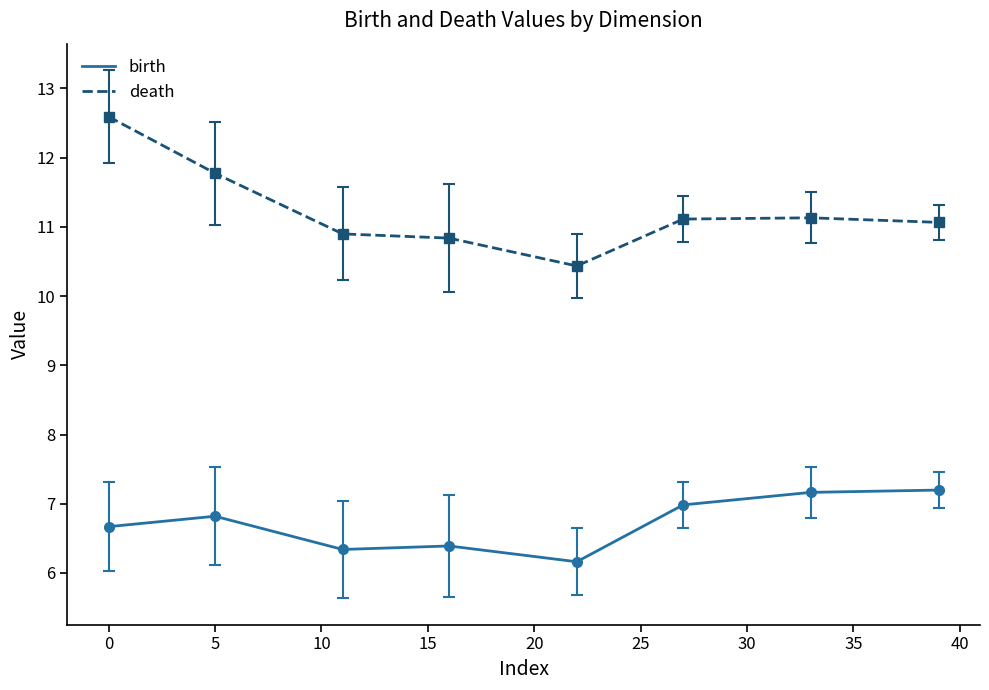

True or false: death and birth intersect in this chart.

False